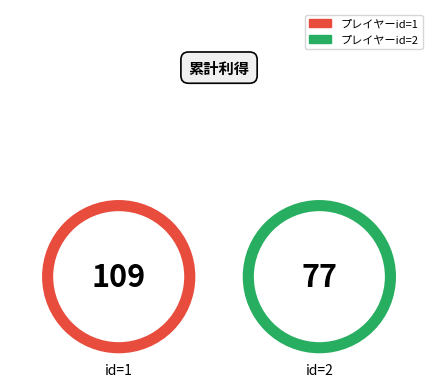

True or false: 森 accounts for 1% of the total.

False